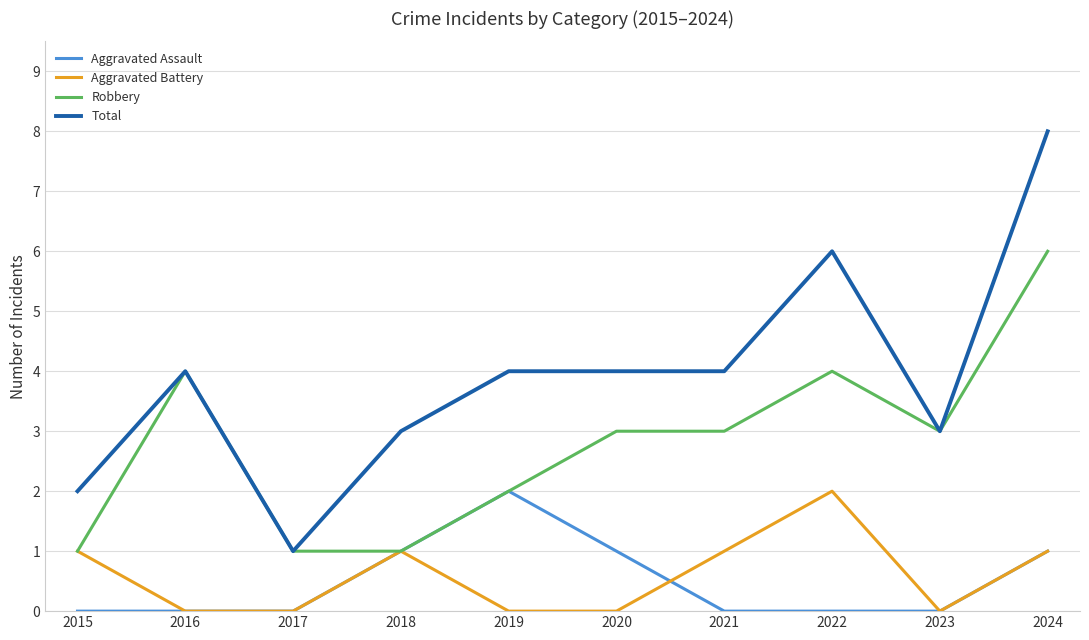

Is it true that Aggravated Battery equals 2 at 2018?

False